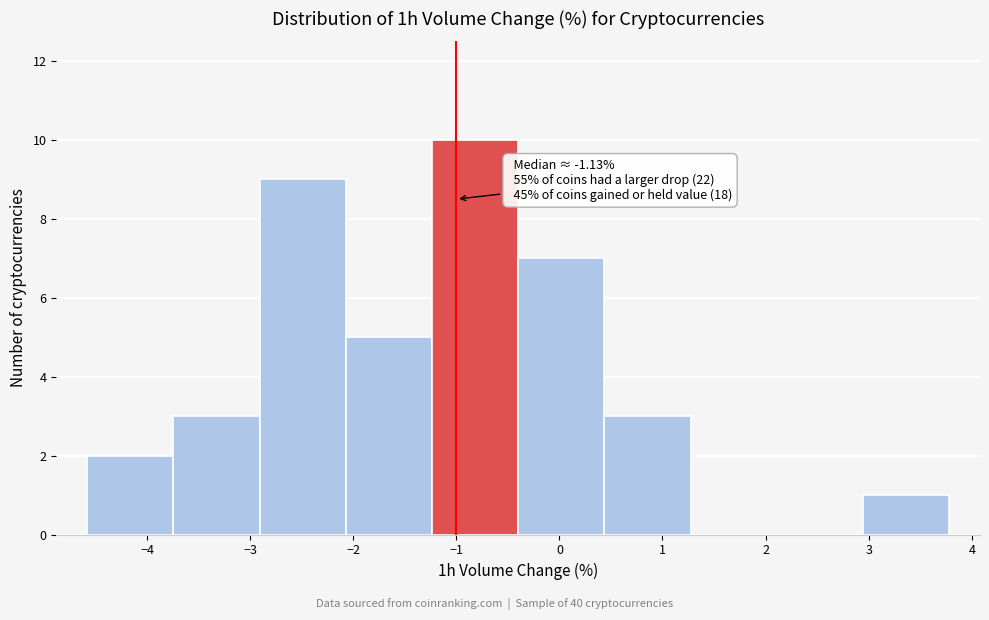

Over which range of the x-axis is the bar tallest?

-1.2 to -0.4